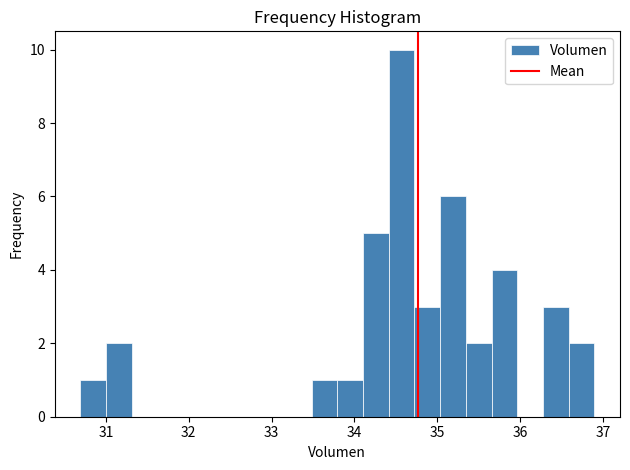

Around what value on the x-axis is the tallest bar? Give the approximate position of its centre, as read against the axis.

34.6